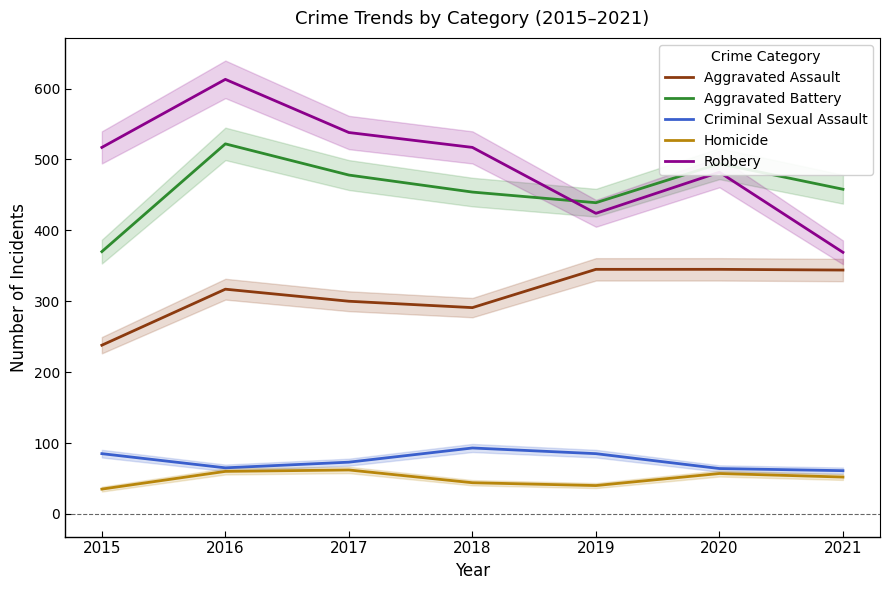

Reading left to right, what are all the values shown in this chart?

Aggravated Assault: 2015=238	2016=317	2017=300	2018=291	2019=345	2020=345	2021=344
Aggravated Battery: 2015=370	2016=522	2017=478	2018=454	2019=439	2020=494	2021=458
Criminal Sexual Assault: 2015=85	2016=65	2017=73	2018=93	2019=85	2020=64	2021=61
Homicide: 2015=35	2016=60	2017=62	2018=44	2019=40	2020=57	2021=52
Robbery: 2015=517	2016=613	2017=538	2018=517	2019=424	2020=482	2021=369